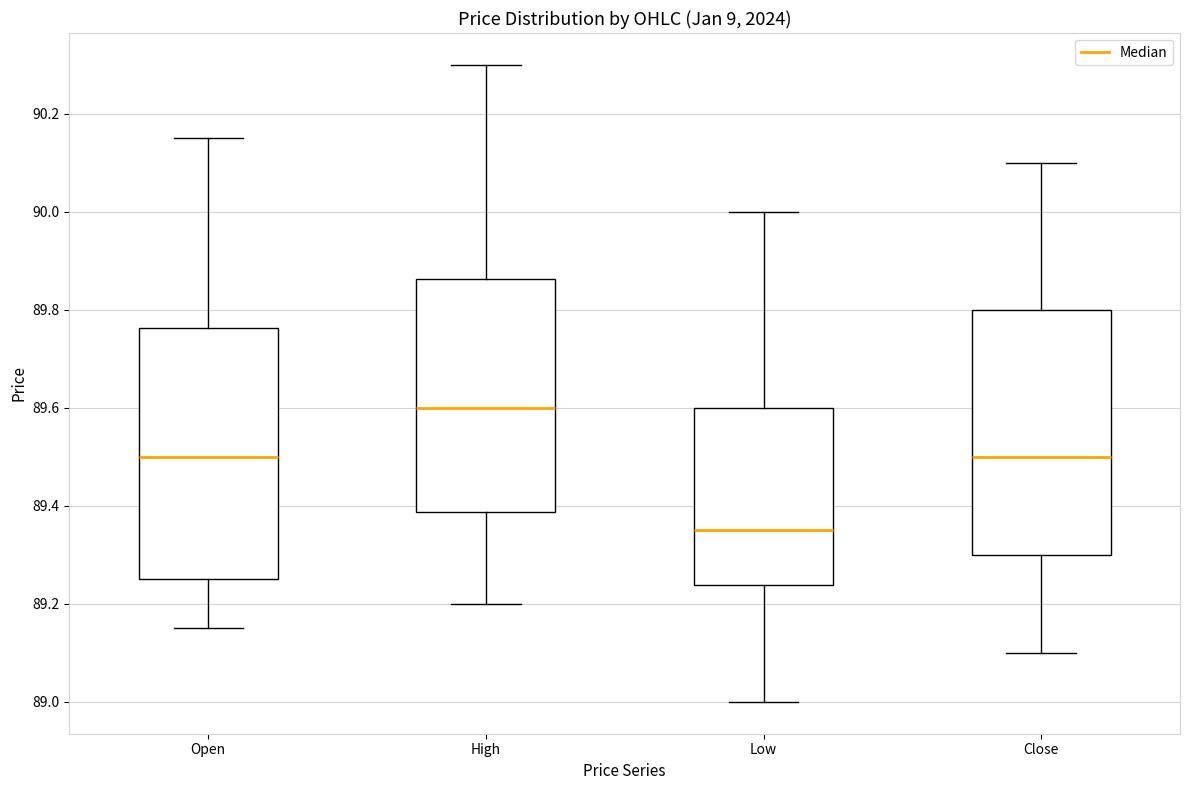

Where does the median line of the box for Open sit on the y-axis? The values are not printed on the chart, so give them approximately, as read against the axis.

89.50